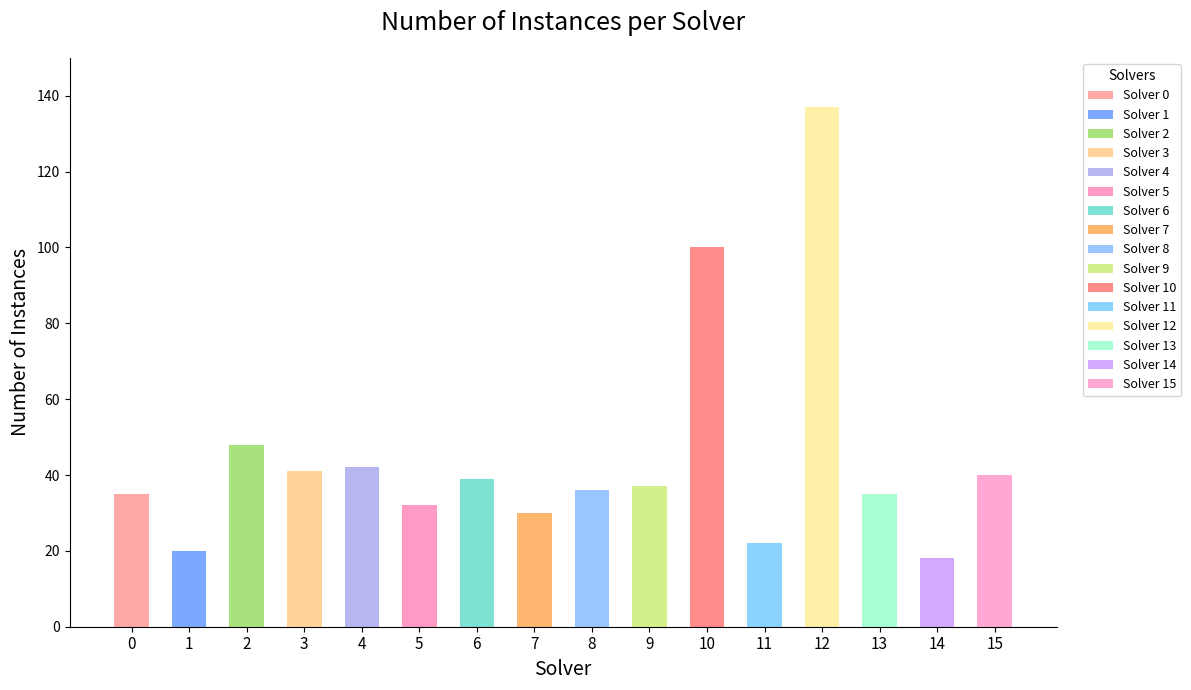

What is the average value?

44